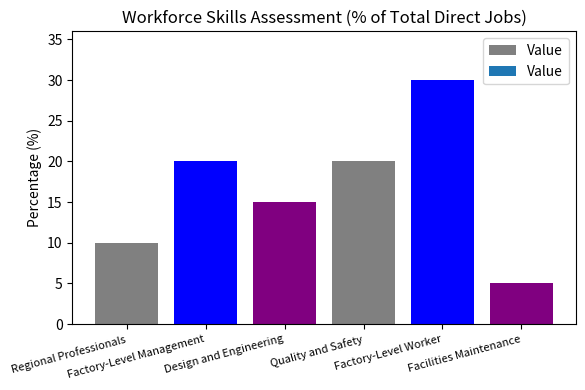

What is the maximum value shown in the chart?

30